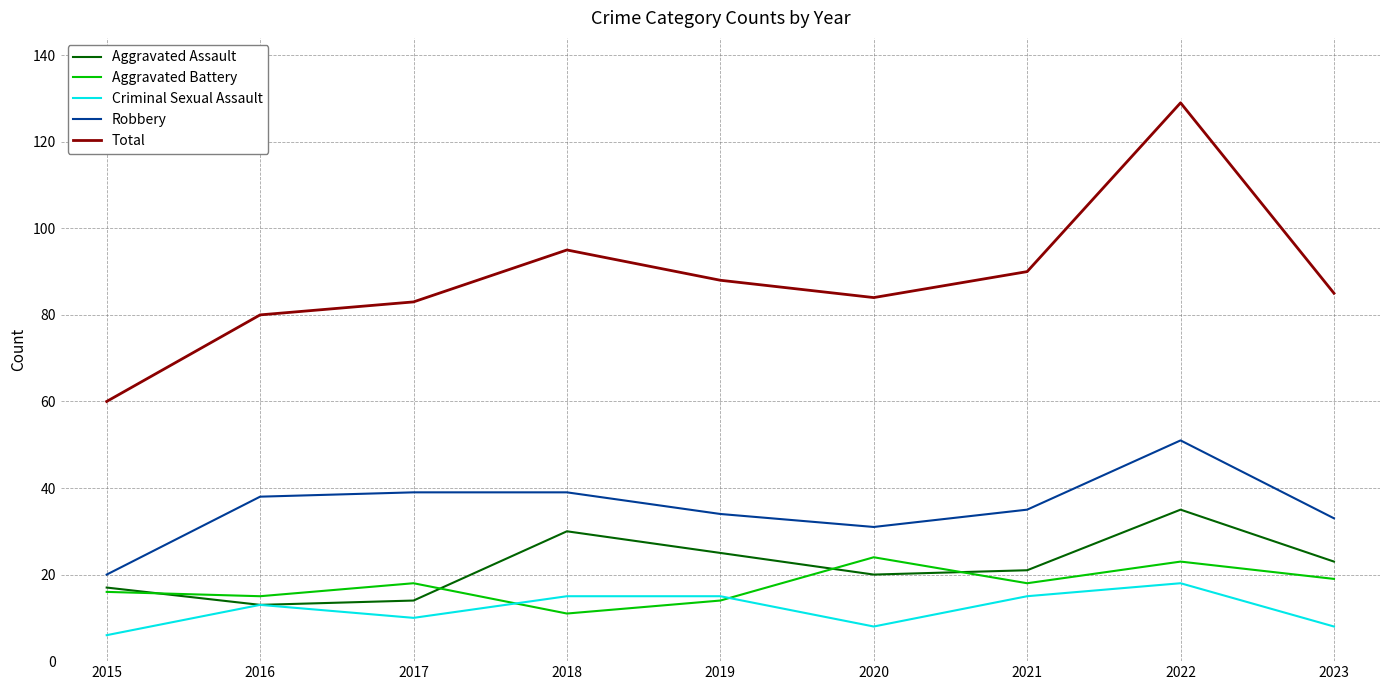

True or false: Aggravated Assault and Robbery intersect in this chart.

False